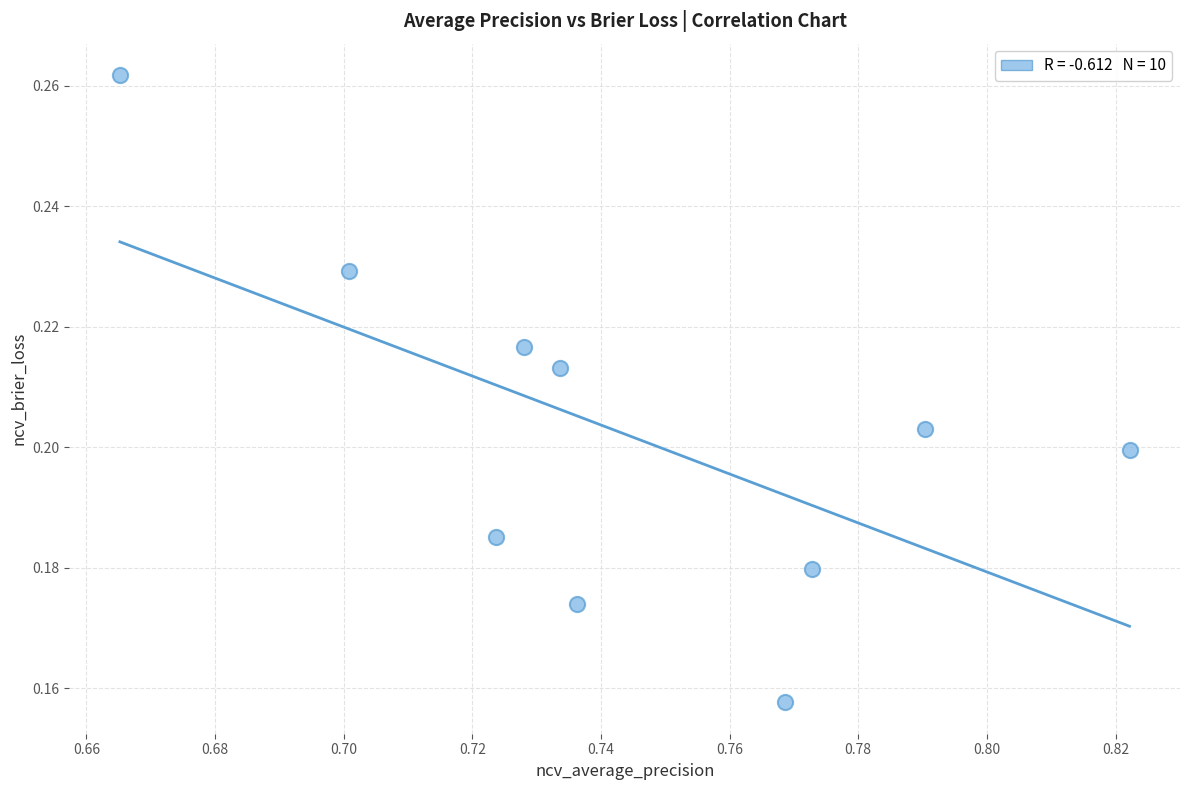

What is the average X value?

0.7